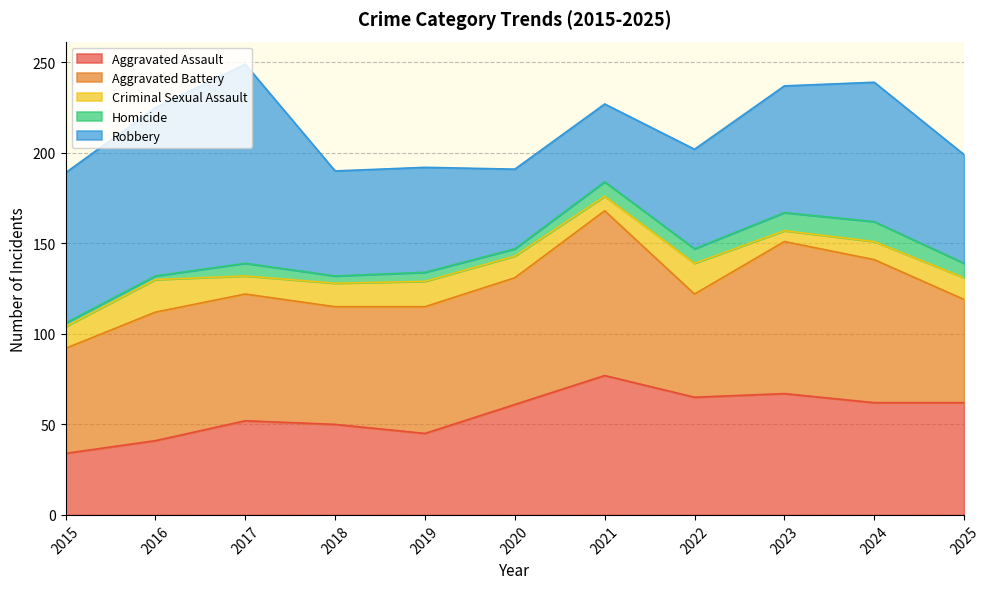

At which category does Aggravated Battery reach its first local valley?

2018